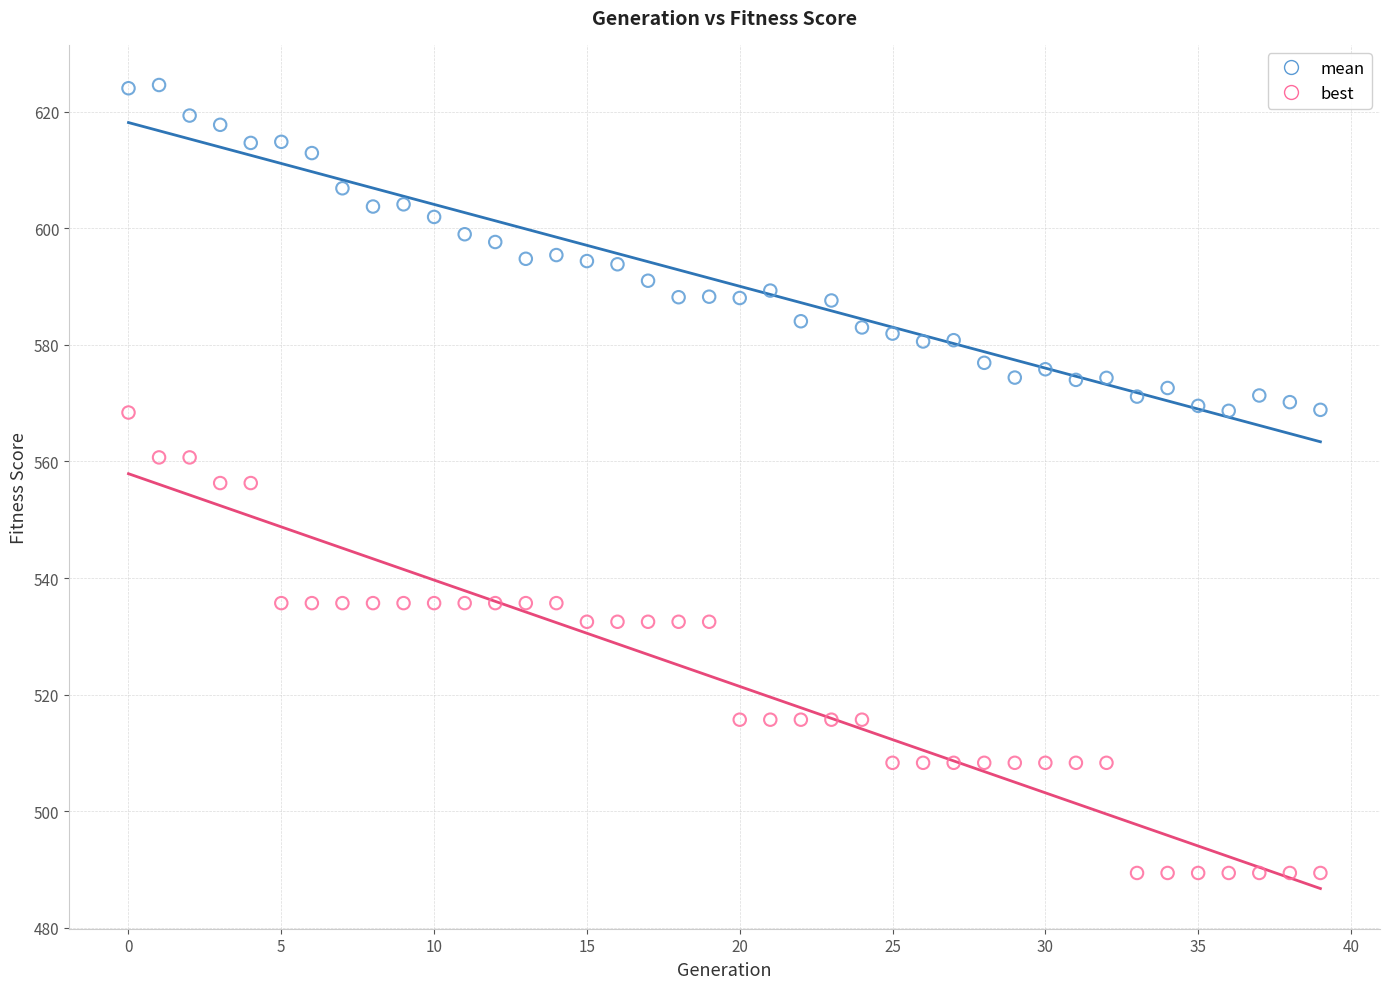

Which series has the widest spread of Y values?

best